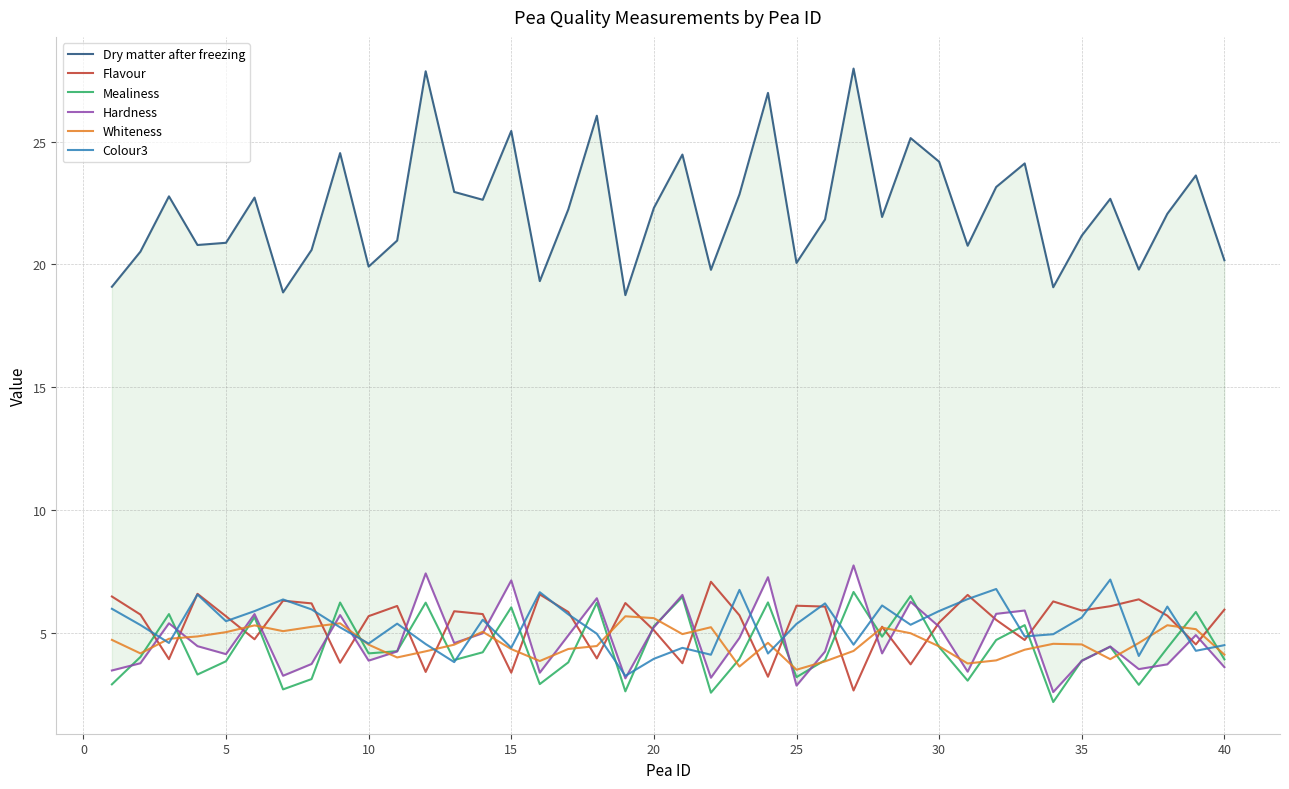

True or false: Dry matter after freezing and Flavour intersect in this chart.

False